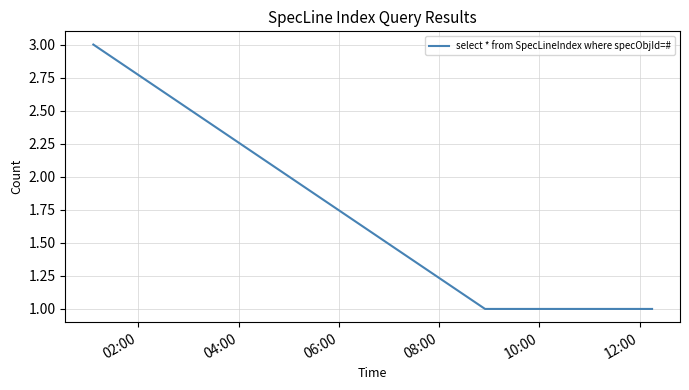

What is the greatest value displayed?

3